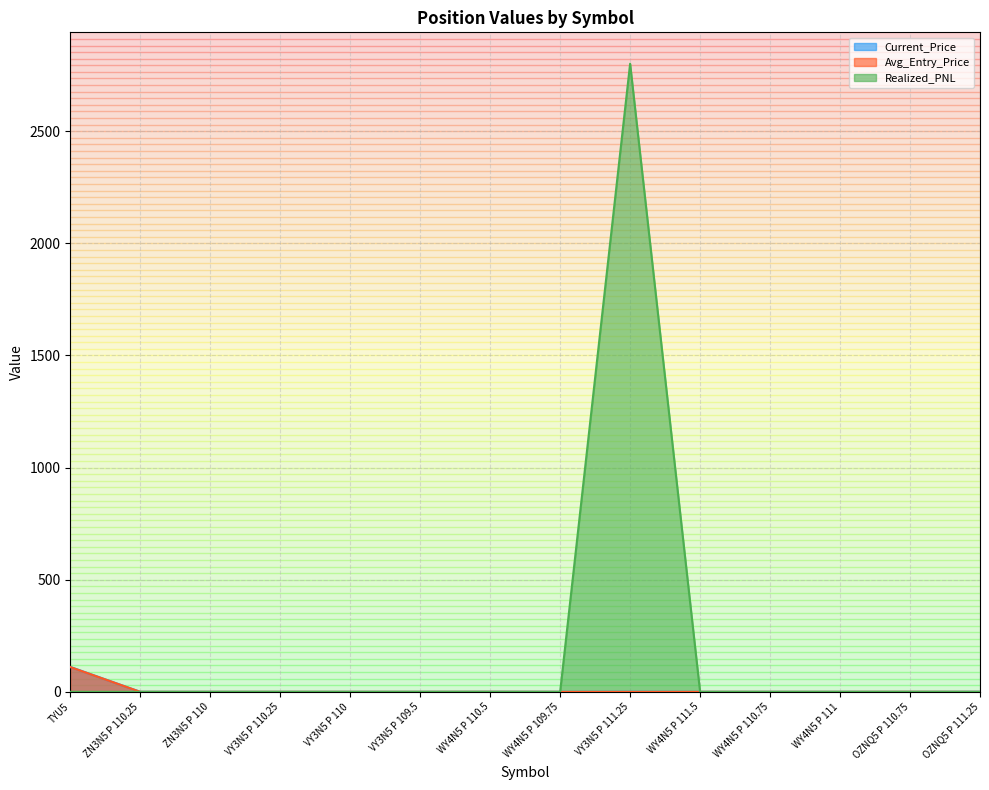

Reading left to right, what are all the values shown in this chart?

Current_Price: 111.1	0.1	0.0	0.0	0.0	0.0	0.2	0.0	0.5	0.1	0.0	0.0	0.1	0.3
Avg_Entry_Price: 110.6	0.1	0.0	0.1	0.0	0.0	0.2	0.0	0.0	0.1	0.0	0.0	0.2	0.0
Realized_PNL: 0.0	0.0	0.0	0.0	0.0	0.0	0.0	0.0	2800.0	0.0	0.0	0.0	0.0	0.0